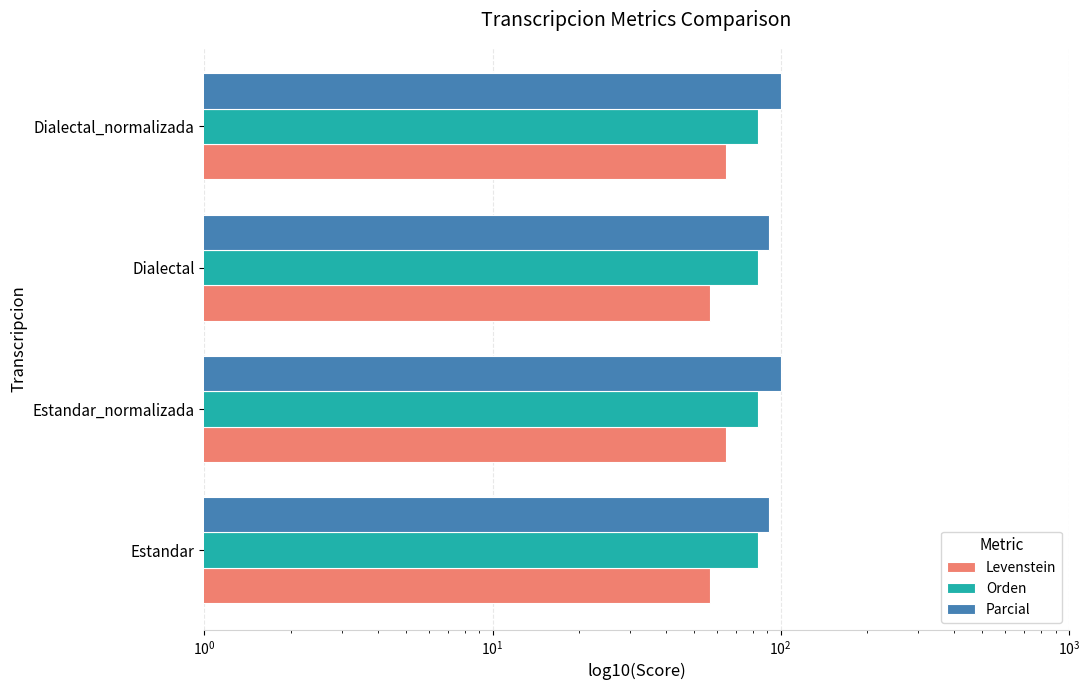

Does the chart contain any negative values?

No